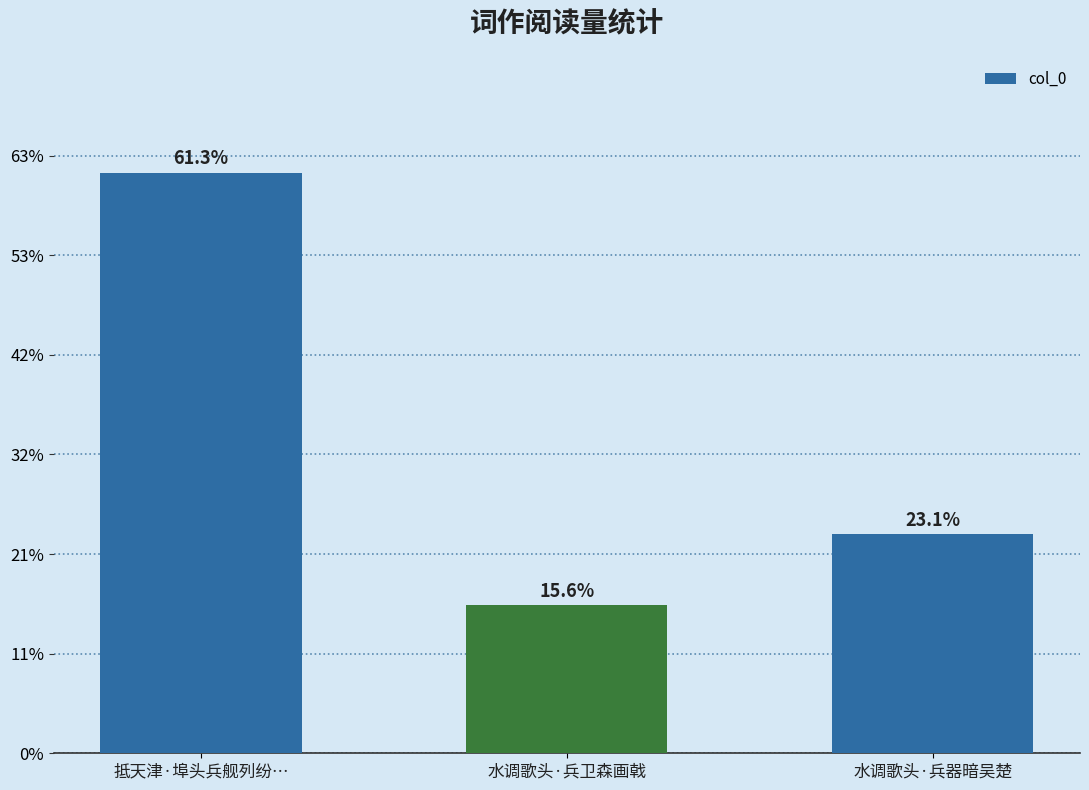

Are the bars horizontal?

No